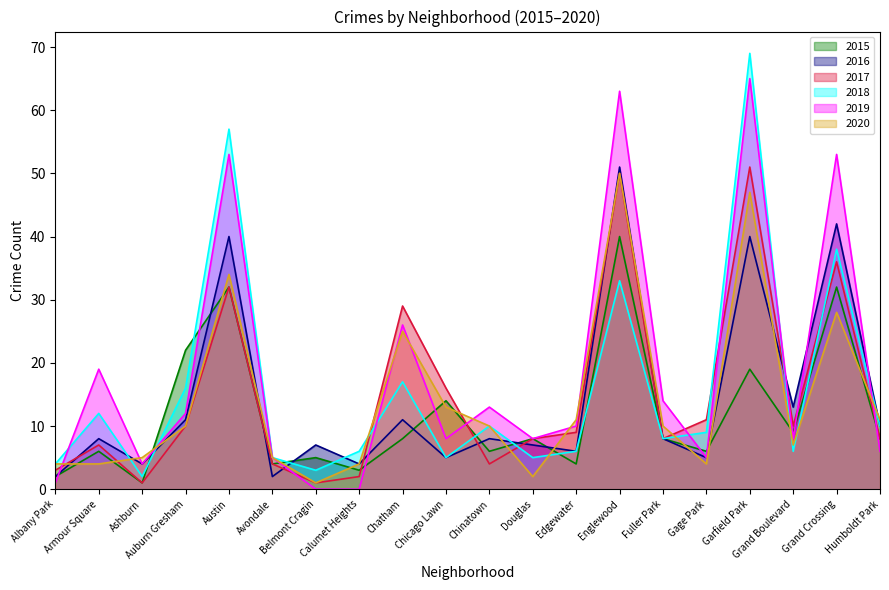

At how many categories does at least one series exceed 28?

5